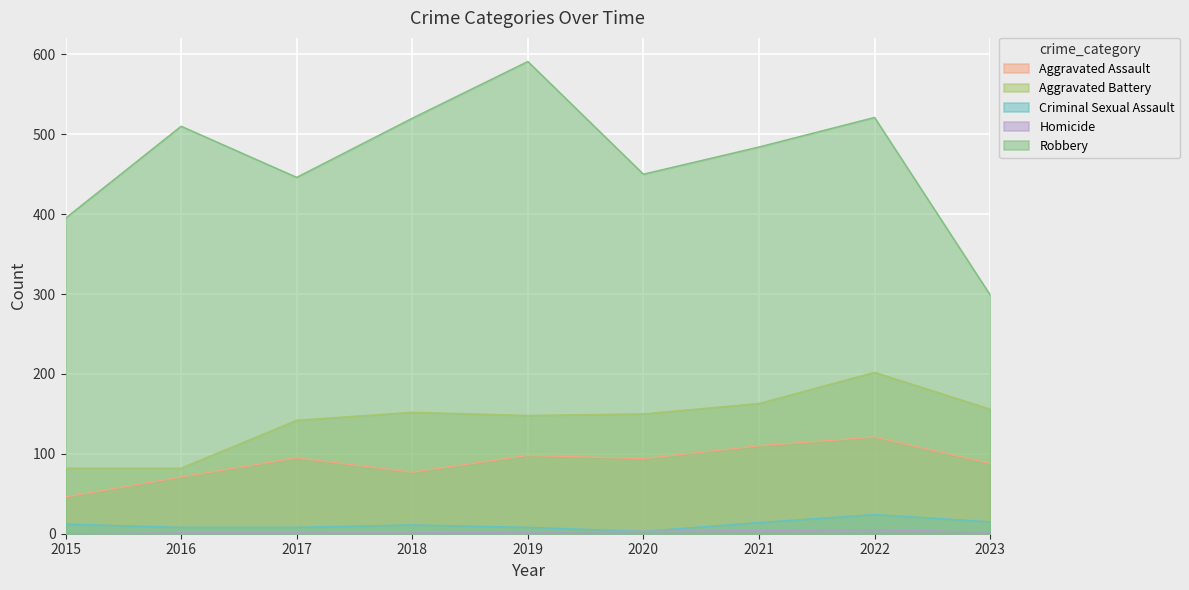

How many lines are shown in the chart?

5